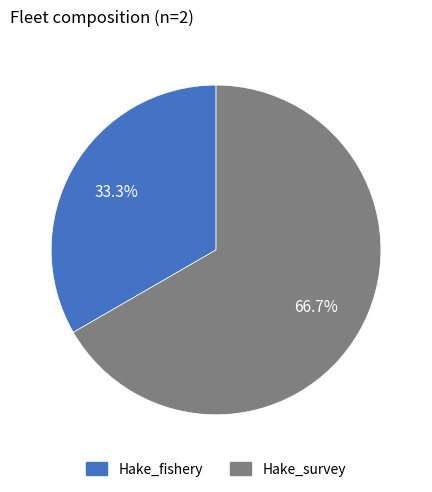

Between Hake_survey and Hake_fishery, which is larger?

Hake_survey